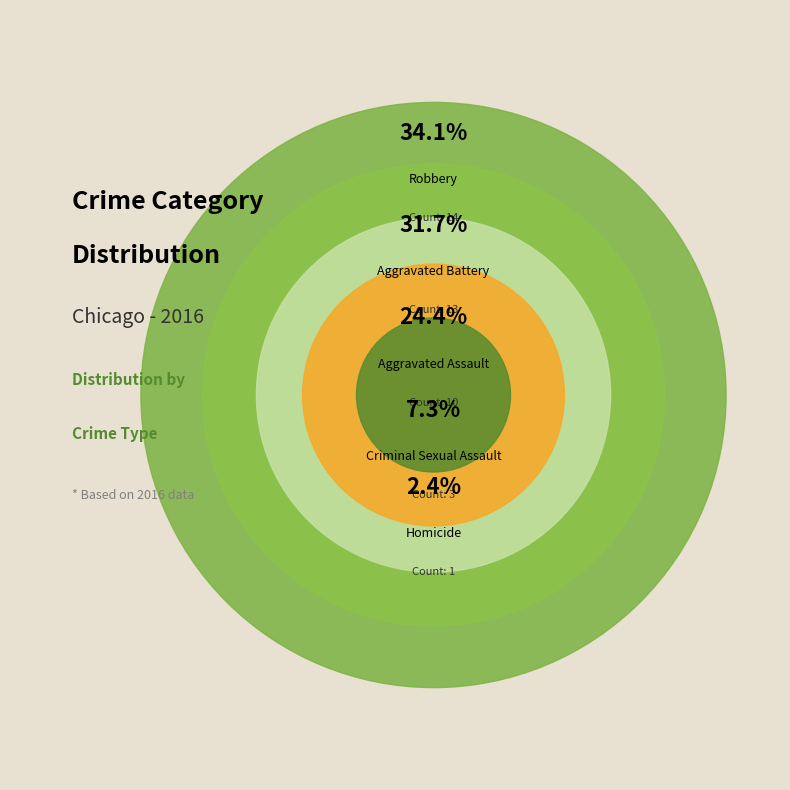

What percentage is the Criminal Sexual Assault slice, to the nearest percent?

7%